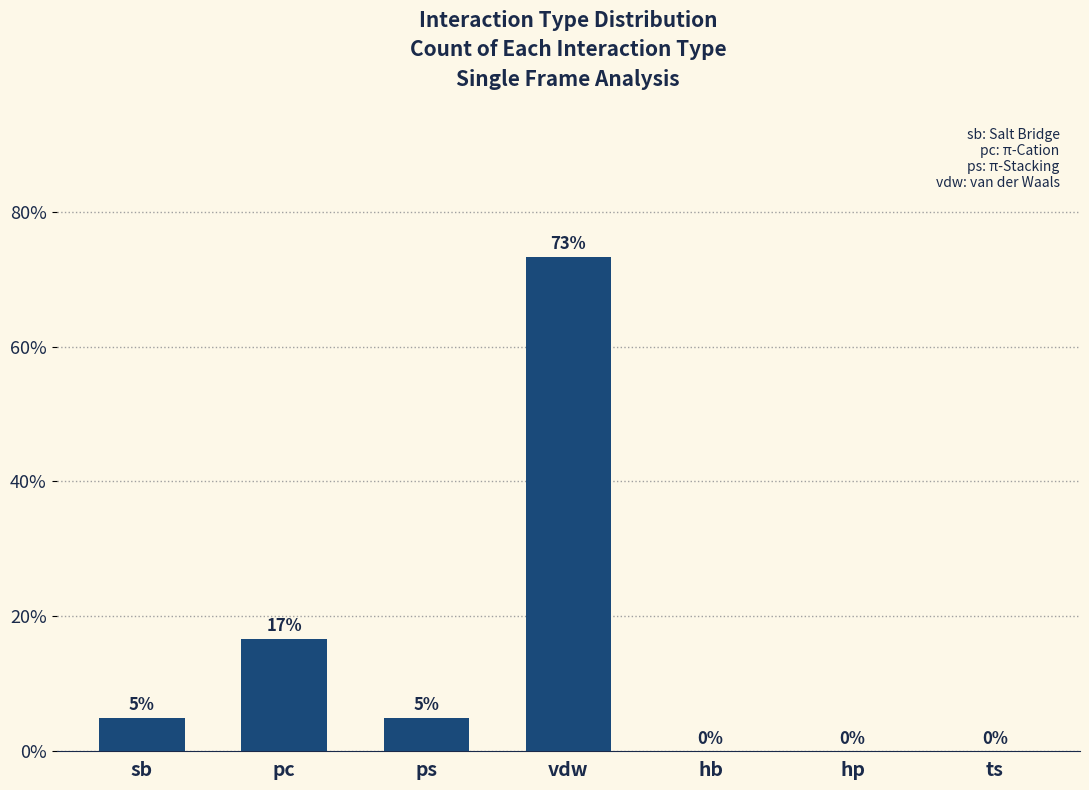

Where is the data nearest to the value 36?

pc